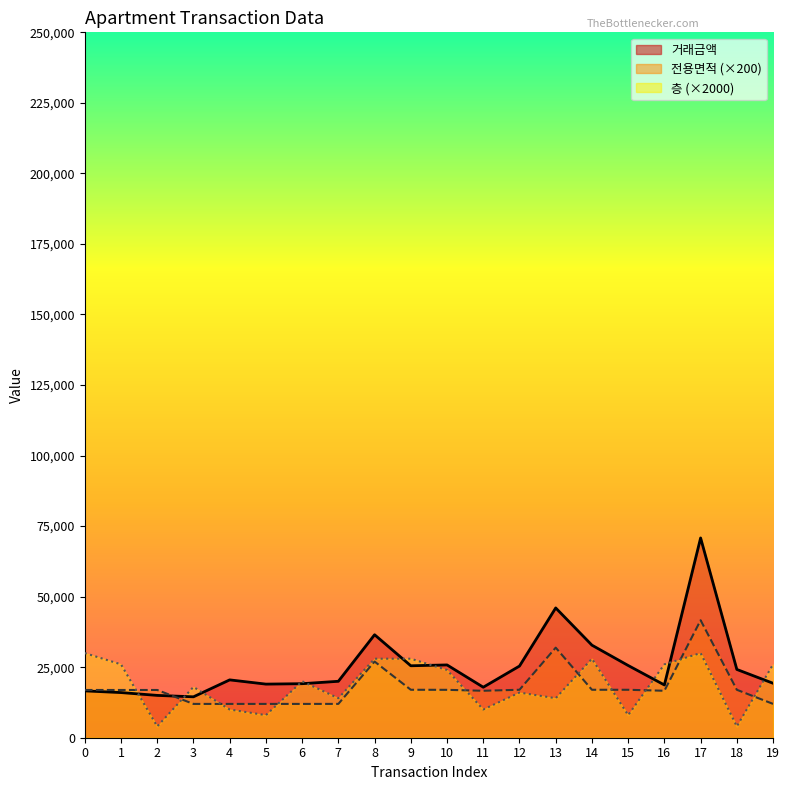

What is the total value across all series at 9?

70496.2